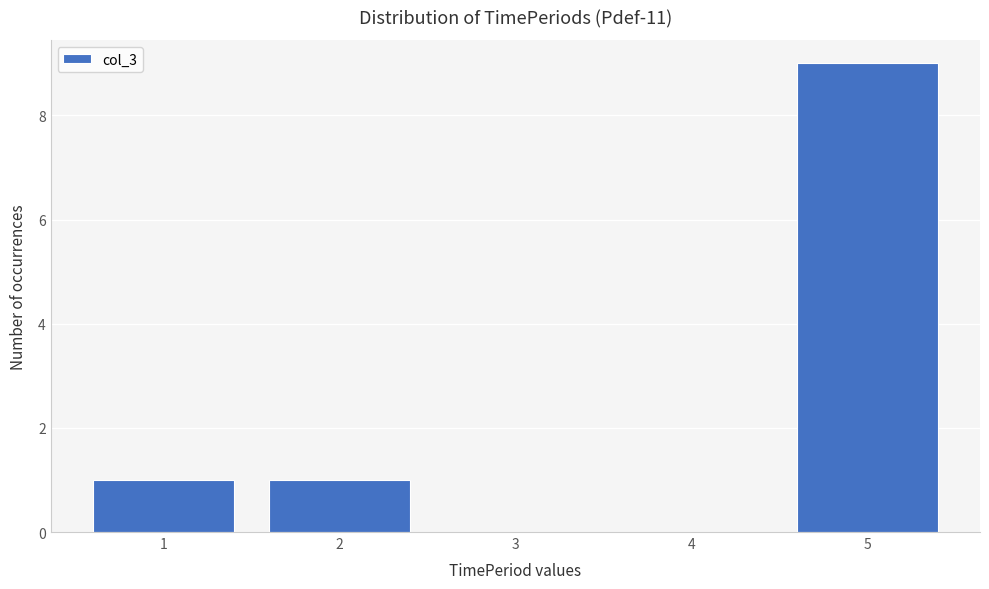

Reading left to right, transcribe all the data shown in this chart.

1=1	2=1	3=0	4=0	5=9